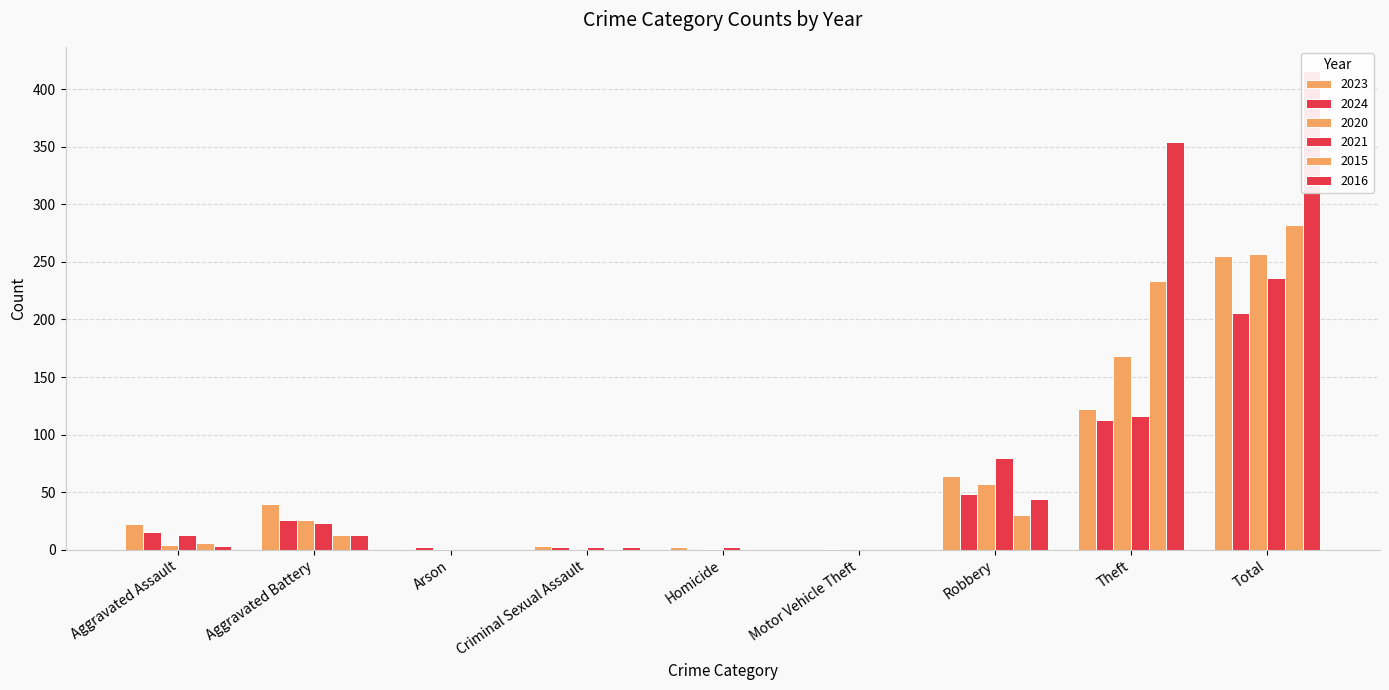

At which category does the chart reach its peak across all series?

Total